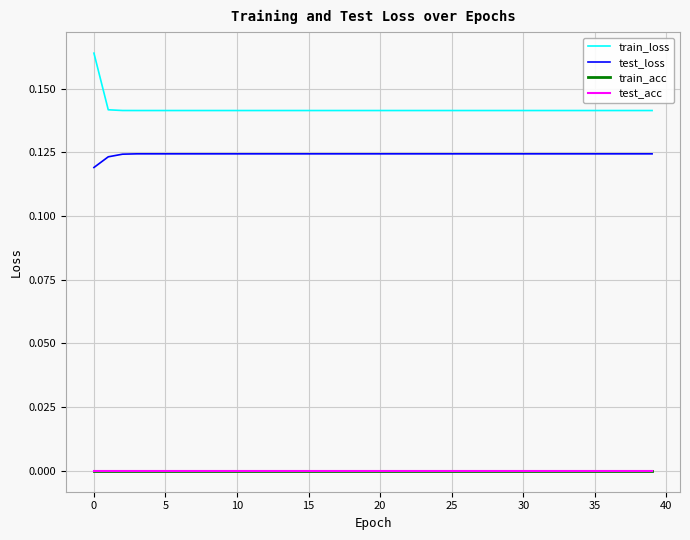

List the series in order of their peak value, highest first.

train_loss, test_loss, train_acc, test_acc